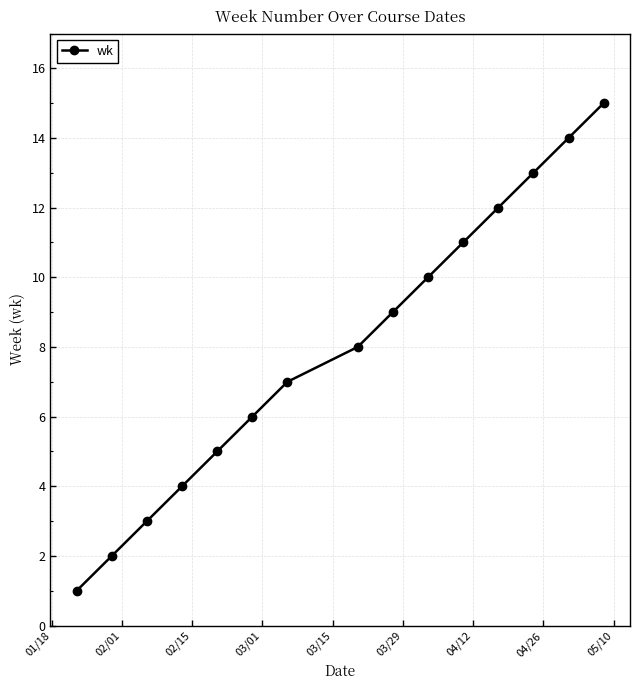

Reading right to left, extract all data points from this chart.

15	14	13	12	11	10	9	8	7	6	5	4	3	2	1